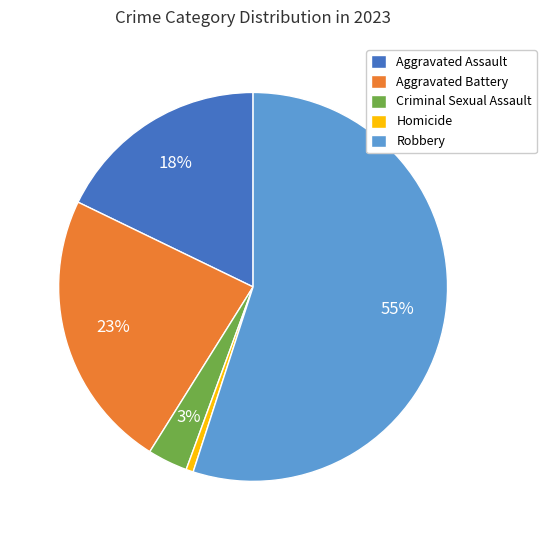

What percentage is the Aggravated Assault slice, to the nearest percent?

18%